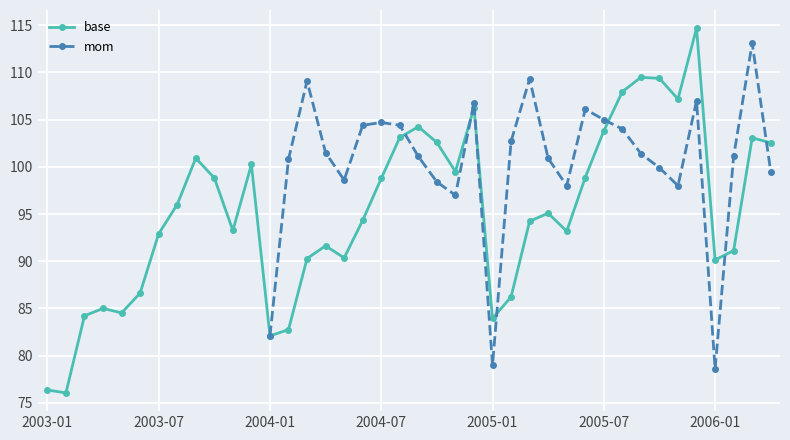

What position from the left is 2003-07?

7